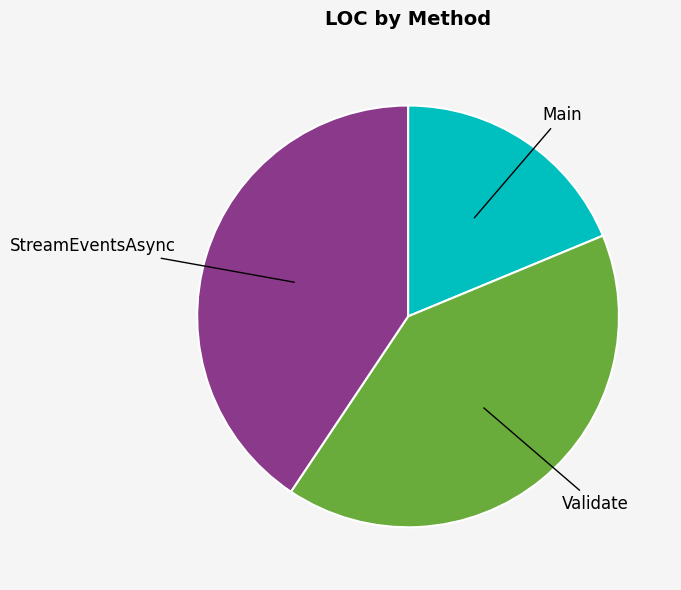

Which has a higher value, Validate or Main?

Validate